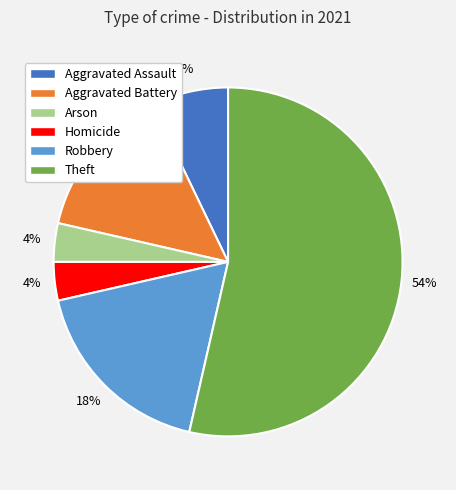

Does any single category account for the majority?

Yes